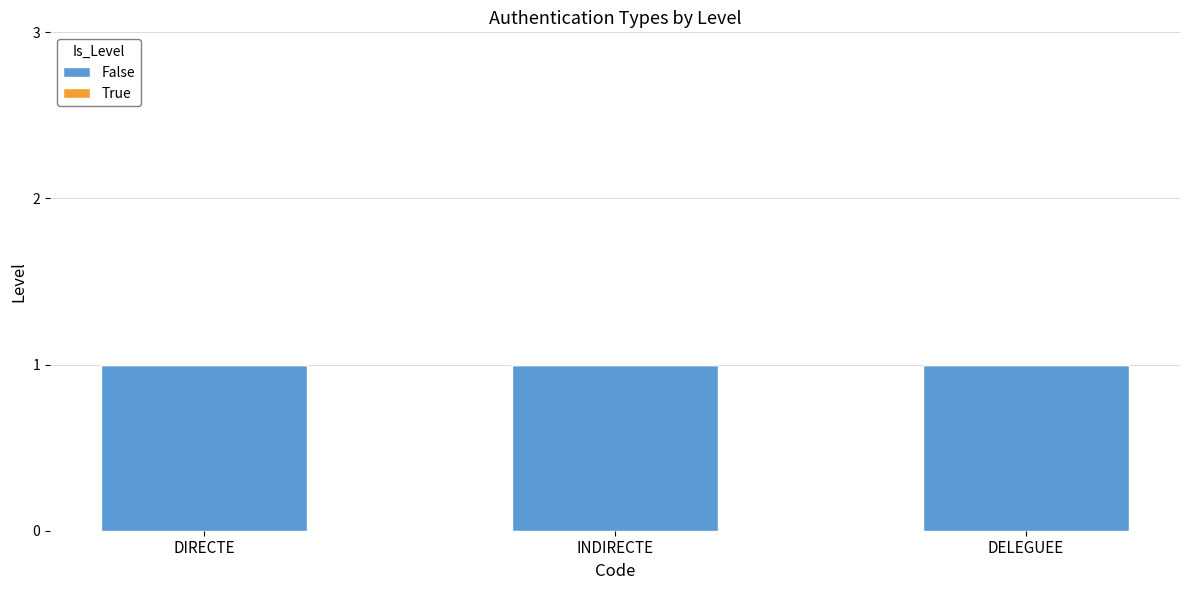

Reading left to right, list all the values displayed in this chart.

False: 1	1	1
True: 0	0	0